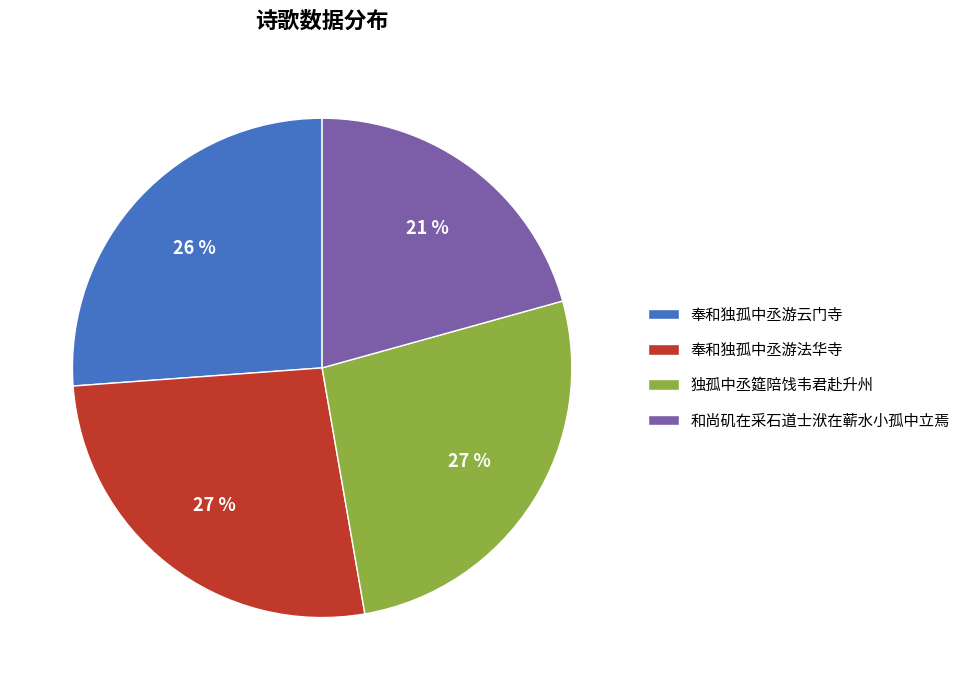

How many slices are in this pie chart?

4